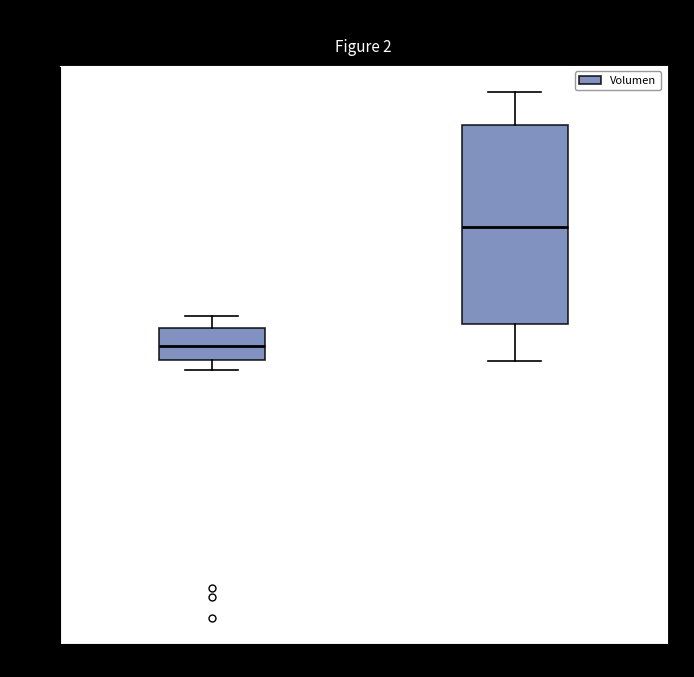

Which box is the tallest, from its lower edge to its upper edge?

recanalization